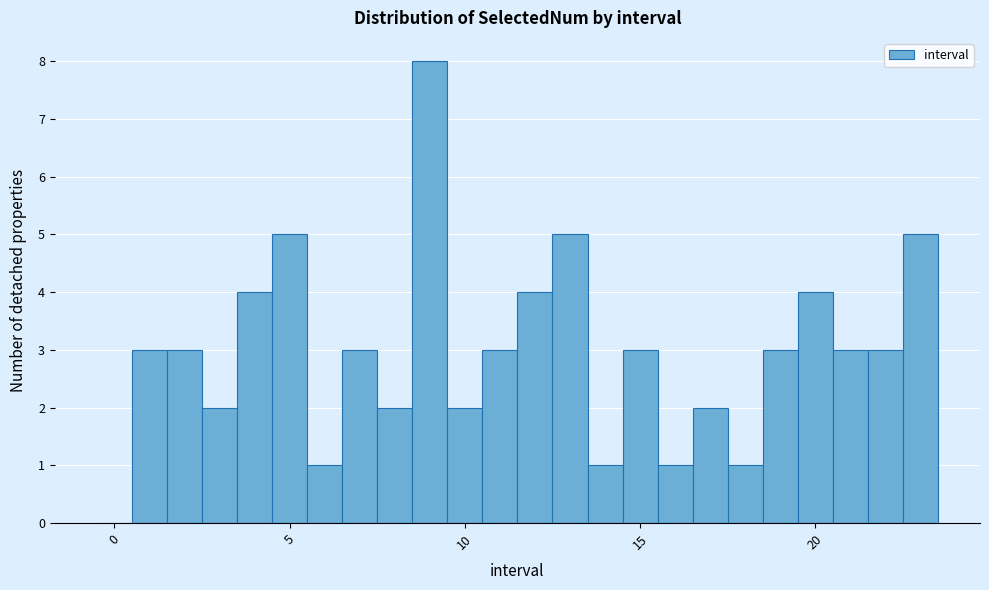

Read against the x-axis, roughly where is the centre of the tallest bar?

9.0